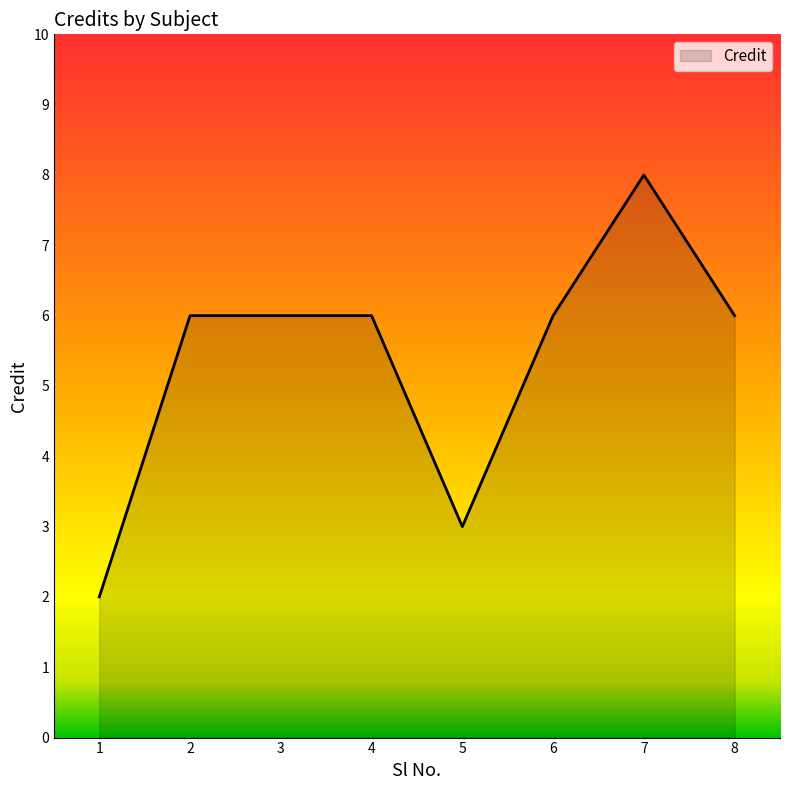

What is the sum of all values?

43